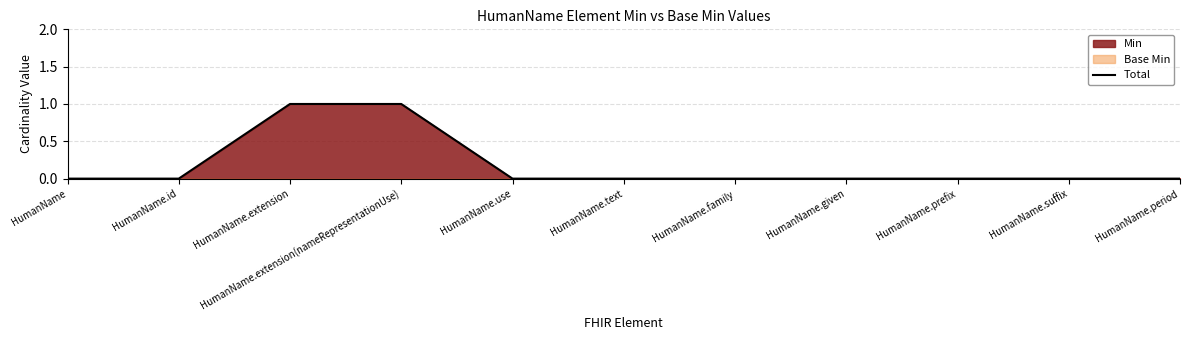

Reading right to left, extract all data points from this chart.

HumanName.period=0	HumanName.suffix=0	HumanName.prefix=0	HumanName.given=0	HumanName.family=0	HumanName.text=0	HumanName.use=0	HumanName.extension(nameRepresentationUse)=1	HumanName.extension=1	HumanName.id=0	HumanName=0